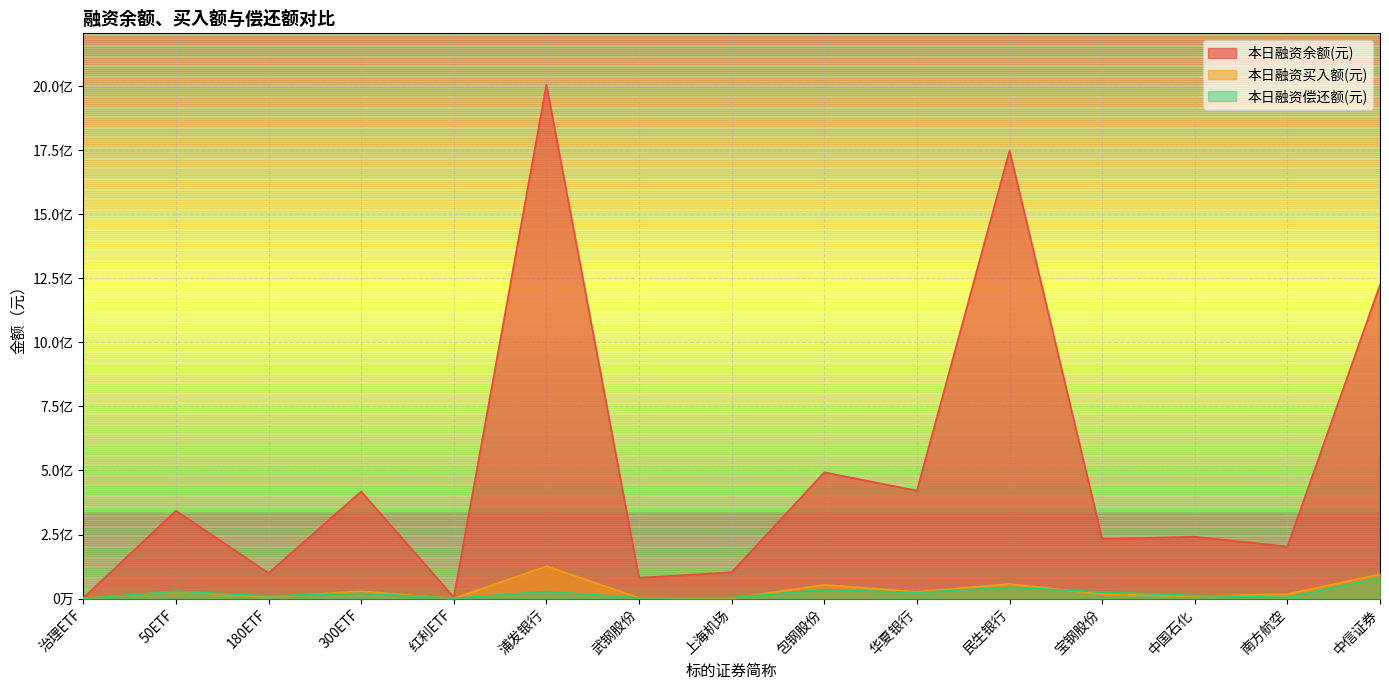

How many data points in 本日融资买入额(元) are less than 17450348?

7